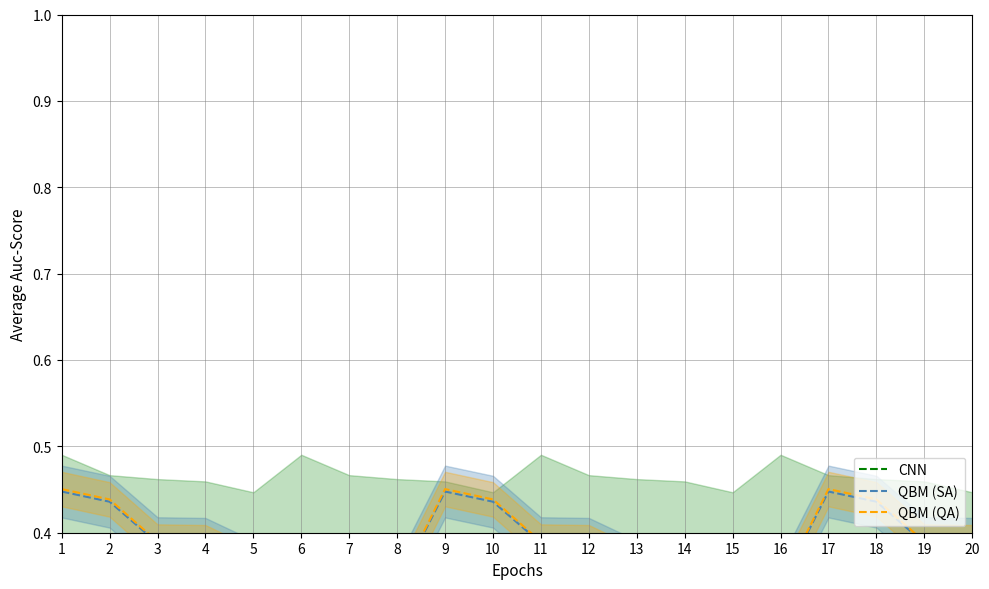

Reading left to right, list all the values displayed in this chart.

CNN: 1=0.3	2=0.3	3=0.3	4=0.3	5=0.3	6=0.3	7=0.3	8=0.3	9=0.3	10=0.3	11=0.3	12=0.3	13=0.3	14=0.3	15=0.3	16=0.3	17=0.3	18=0.3	19=0.3	20=0.3
QBM (SA): 1=0.4	2=0.4	3=0.4	4=0.4	5=0.4	6=0.4	7=0.4	8=0.3	9=0.4	10=0.4	11=0.4	12=0.4	13=0.4	14=0.4	15=0.4	16=0.3	17=0.4	18=0.4	19=0.4	20=0.4
QBM (QA): 1=0.5	2=0.4	3=0.4	4=0.4	5=0.4	6=0.4	7=0.4	8=0.3	9=0.5	10=0.4	11=0.4	12=0.4	13=0.4	14=0.4	15=0.4	16=0.3	17=0.5	18=0.4	19=0.4	20=0.4